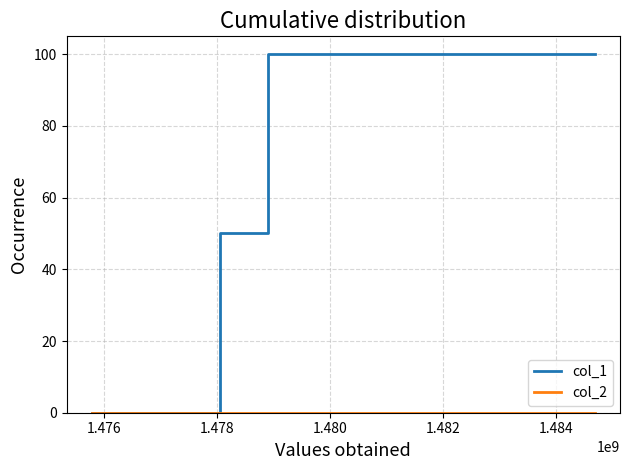

What is the maximum value shown in the chart?

100